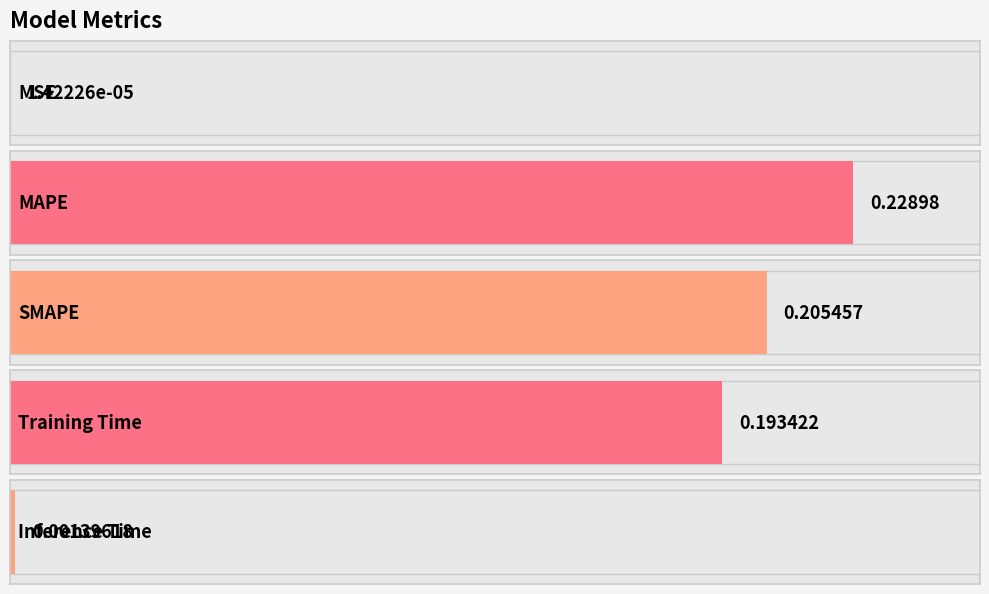

Reading right to left, transcribe all the data shown in this chart.

0.0	0.2	0.2	0.2	0.0